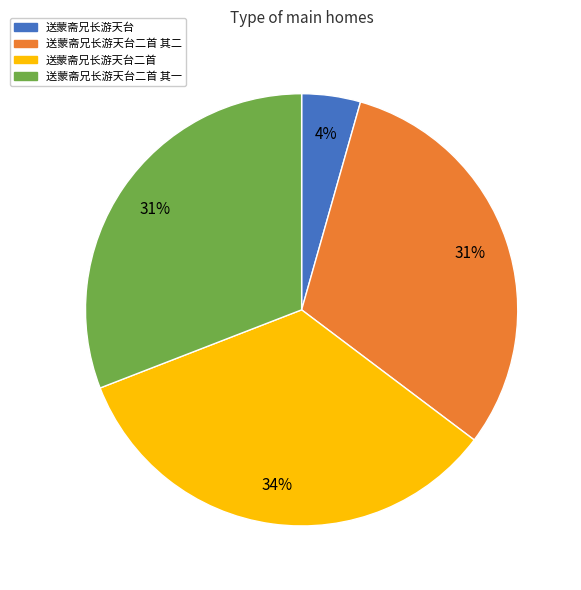

Does any single category account for the majority?

No